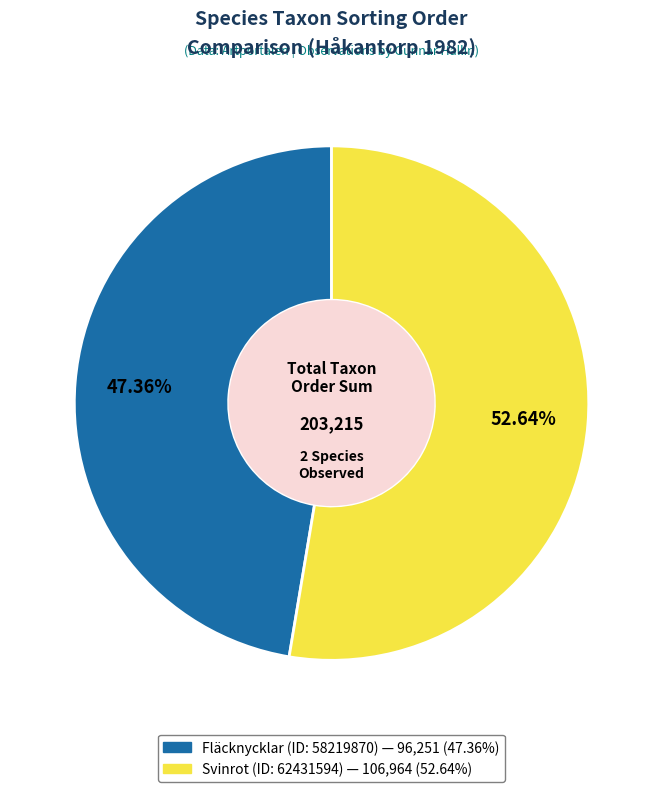

Which has a higher value, Fläcknycklar (ID: 58219870) or Svinrot (ID: 62431594)?

Svinrot (ID: 62431594)